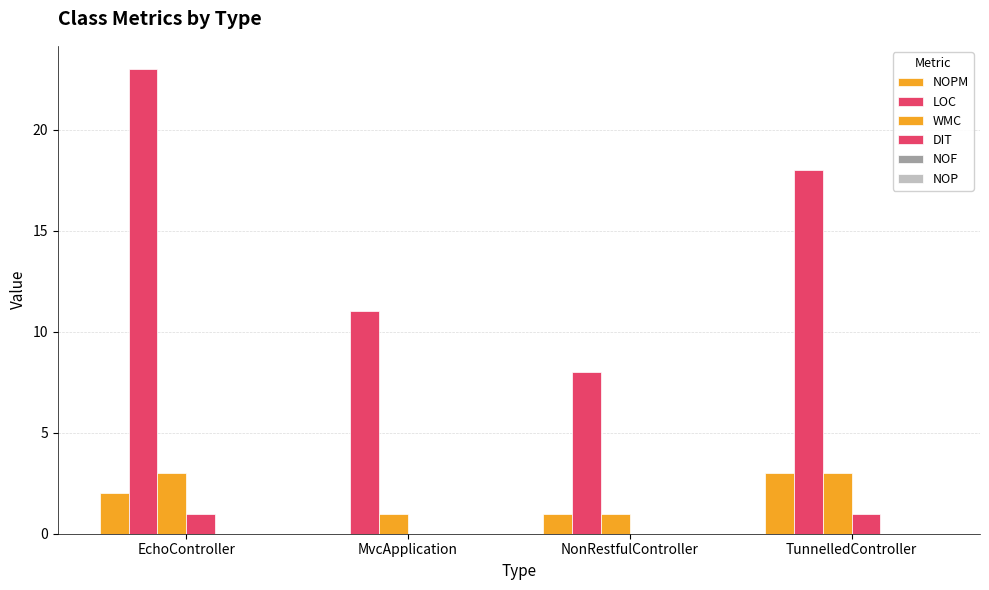

Are the bars horizontal?

No